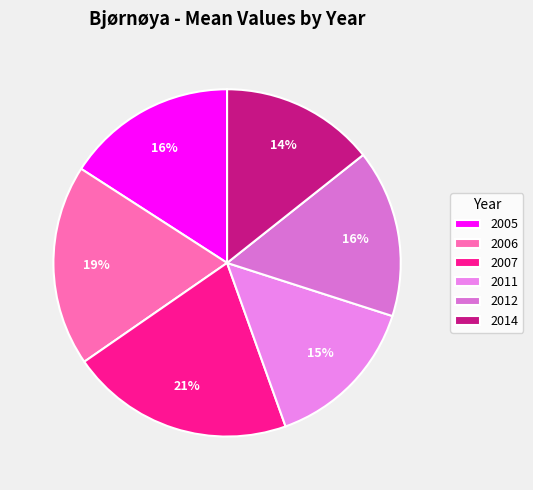

Rank the categories by value from highest to lowest.

2007, 2006, 2005, 2012, 2011, 2014